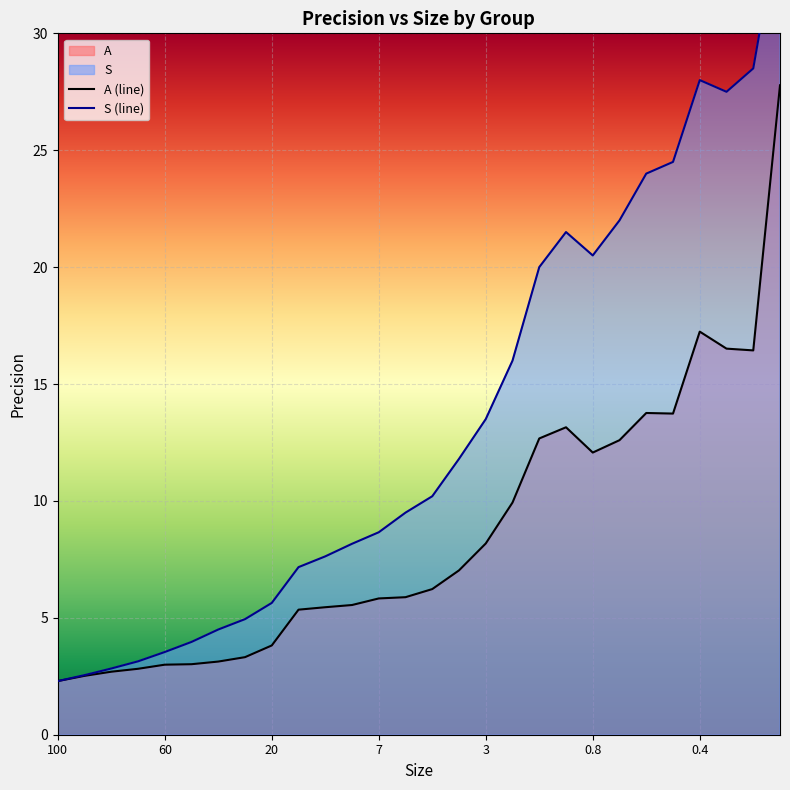

What is the difference between the maximum and minimum values in the S series?

32.7